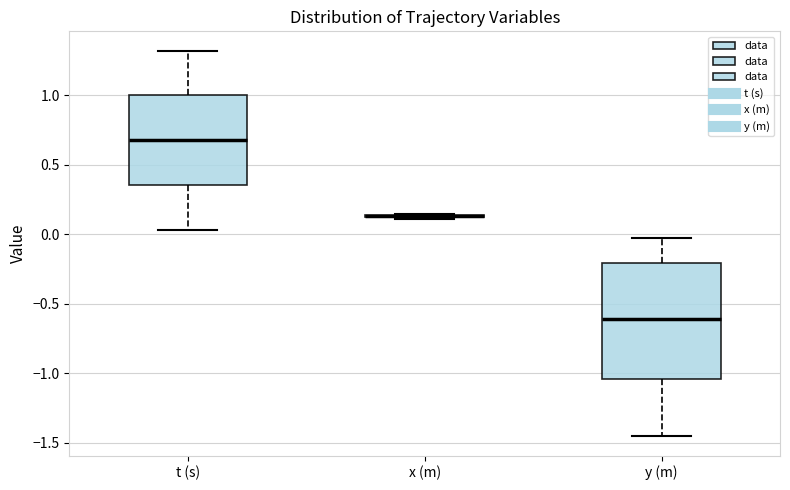

Reading left to right, transcribe this box plot: for each box, give where its median line is, the range the box spans, and where its two whiskers end, as read against the y-axis. The values are not printed on the chart, so give them approximately, as read against the axis.

t (s): median 0.70, box 0.35 to 1.00, whiskers 0.05 to 1.30
x (m): box collapsed to a line at 0.15, whiskers 0.10 to 0.15
y (m): median -0.60, box -1.05 to -0.20, whiskers -1.45 to -0.05